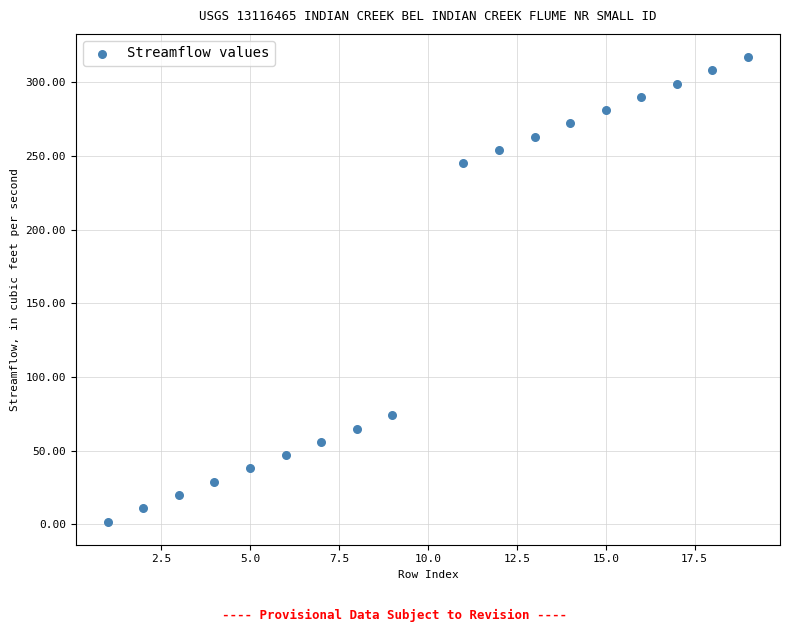

What is the range of Y values (max minus min)?

315